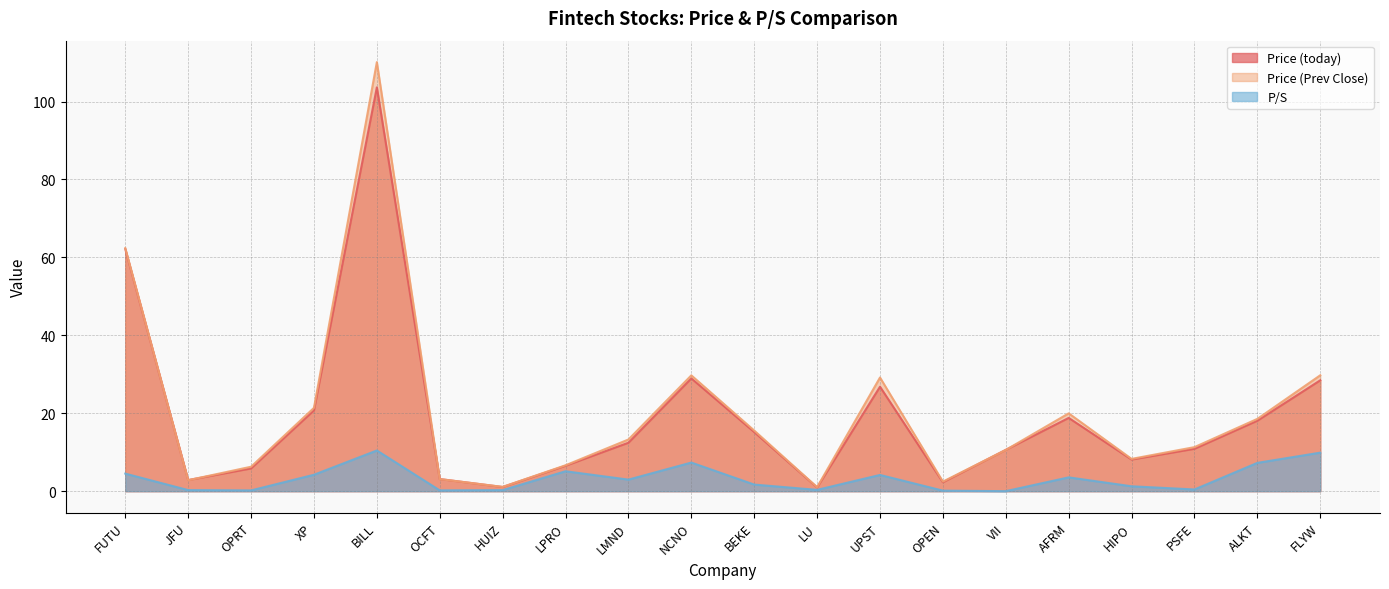

Is the value of P/S at JFU greater than the value of Price (Prev Close) at PSFE?

No